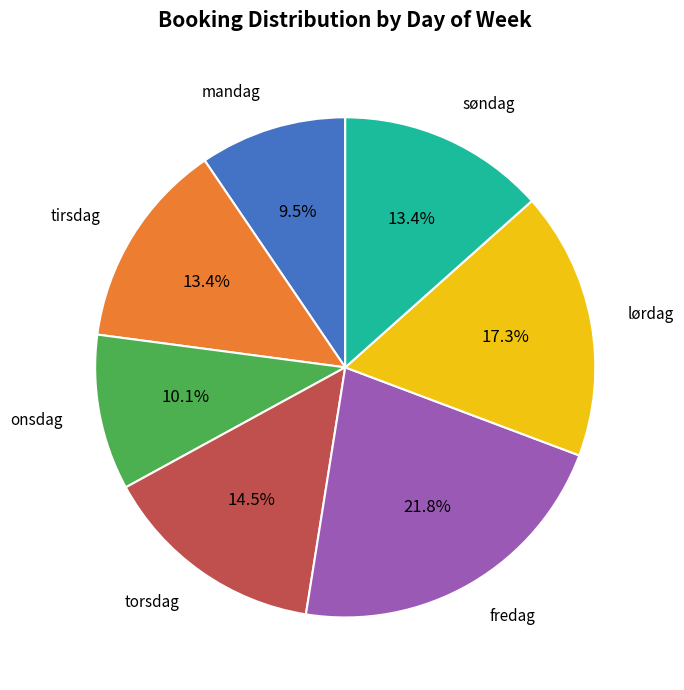

To the nearest percent, what is the difference between the largest and smallest slice percentages?

12%